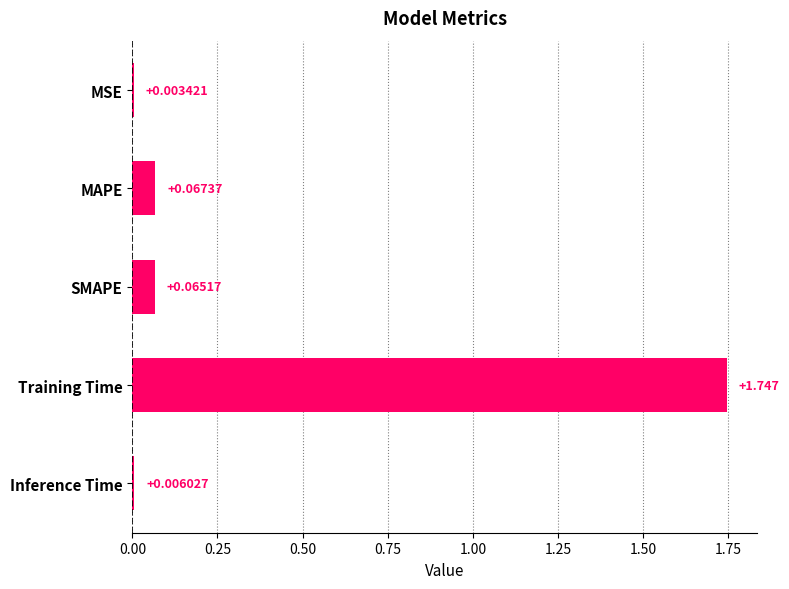

How many categories are shown in the chart?

5